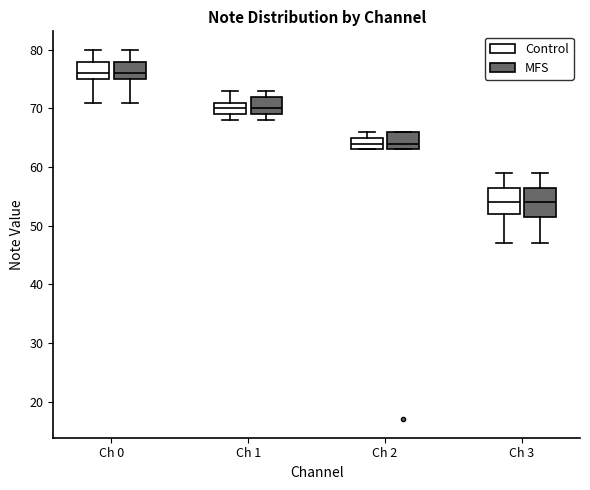

Reading left to right, transcribe this box plot: for each box, give where its median line is, the range the box spans, and where its two whiskers end, as read against the y-axis. The values are not printed on the chart, so give them approximately, as read against the axis.

Ch 0 (Control): median 76, box 75 to 78, whiskers 71 to 80
Ch 0 (MFS): median 76, box 75 to 78, whiskers 71 to 80
Ch 1 (Control): median 70, box 69 to 71, whiskers 68 to 73
Ch 1 (MFS): median 70, box 69 to 72, whiskers 68 to 73
Ch 2 (Control): median 64, box 63 to 65, whiskers 63 to 66
Ch 2 (MFS): median 64, box 63 to 66, whiskers 63 to 66
Ch 3 (Control): median 54, box 52 to 57, whiskers 47 to 59
Ch 3 (MFS): median 54, box 52 to 57, whiskers 47 to 59